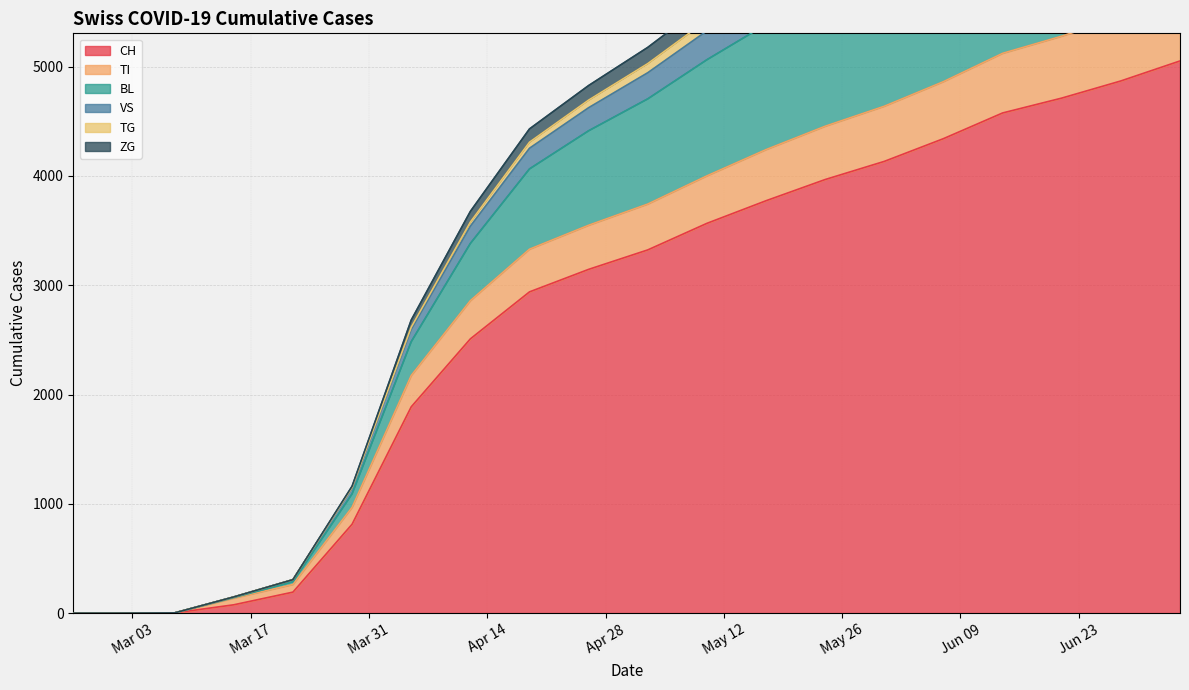

What is the label of the 2nd point from the left?

Mar 17